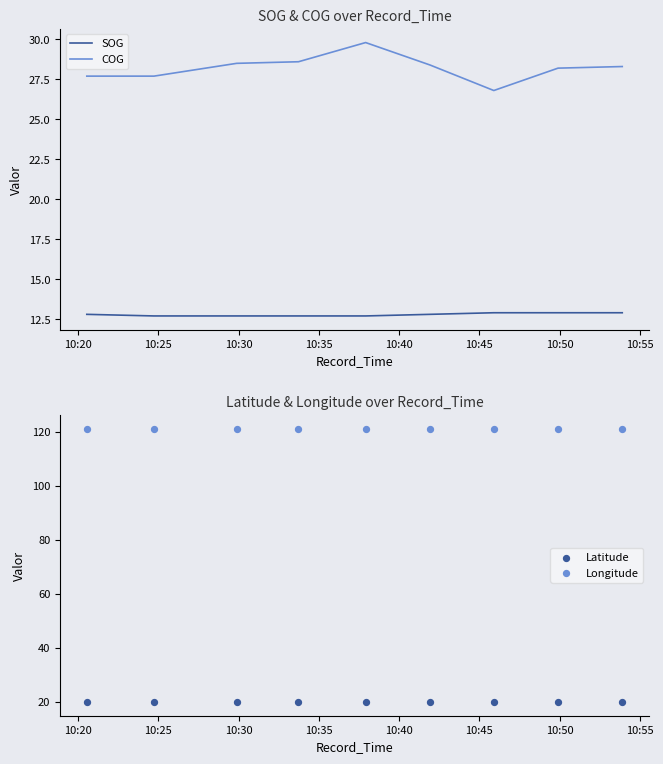

Which series has the largest Y range (max minus min)?

COG